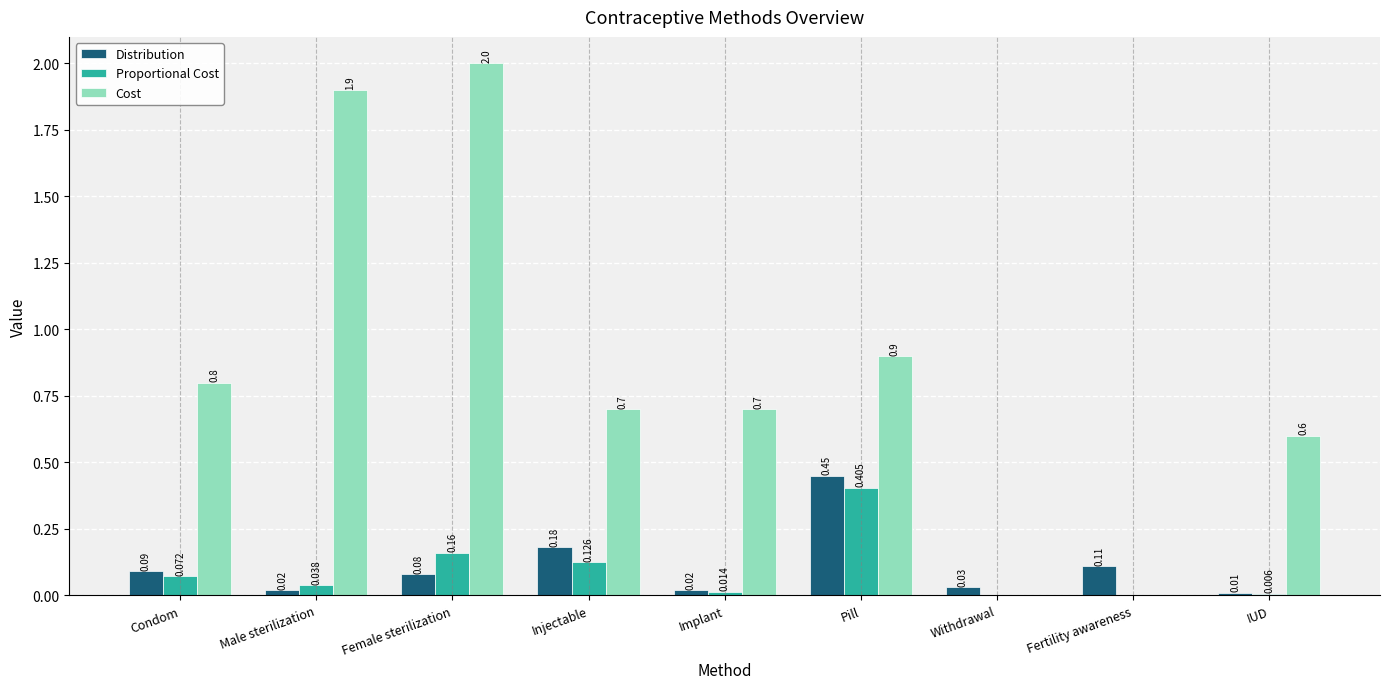

At which label is Cost closest to 1?

Pill